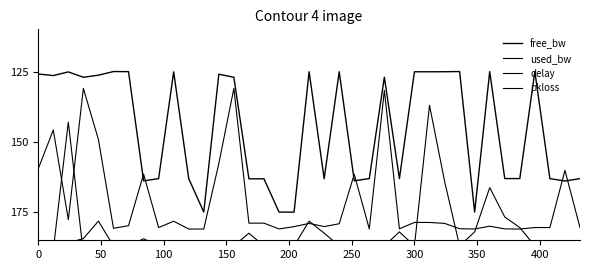

The value of delay at 29 is 112.1. True or false?

False